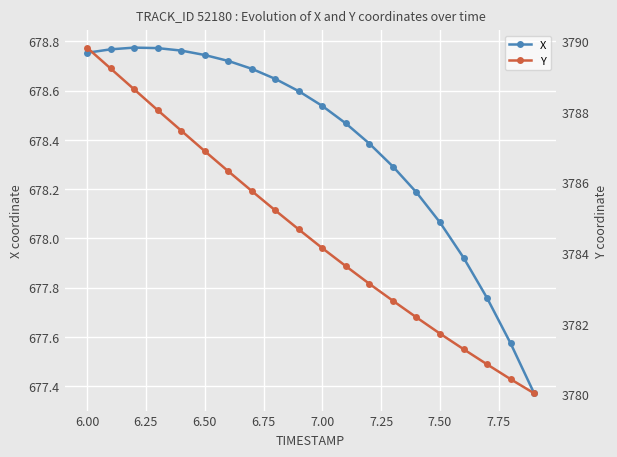

At which label does X first exceed 678?

6.00